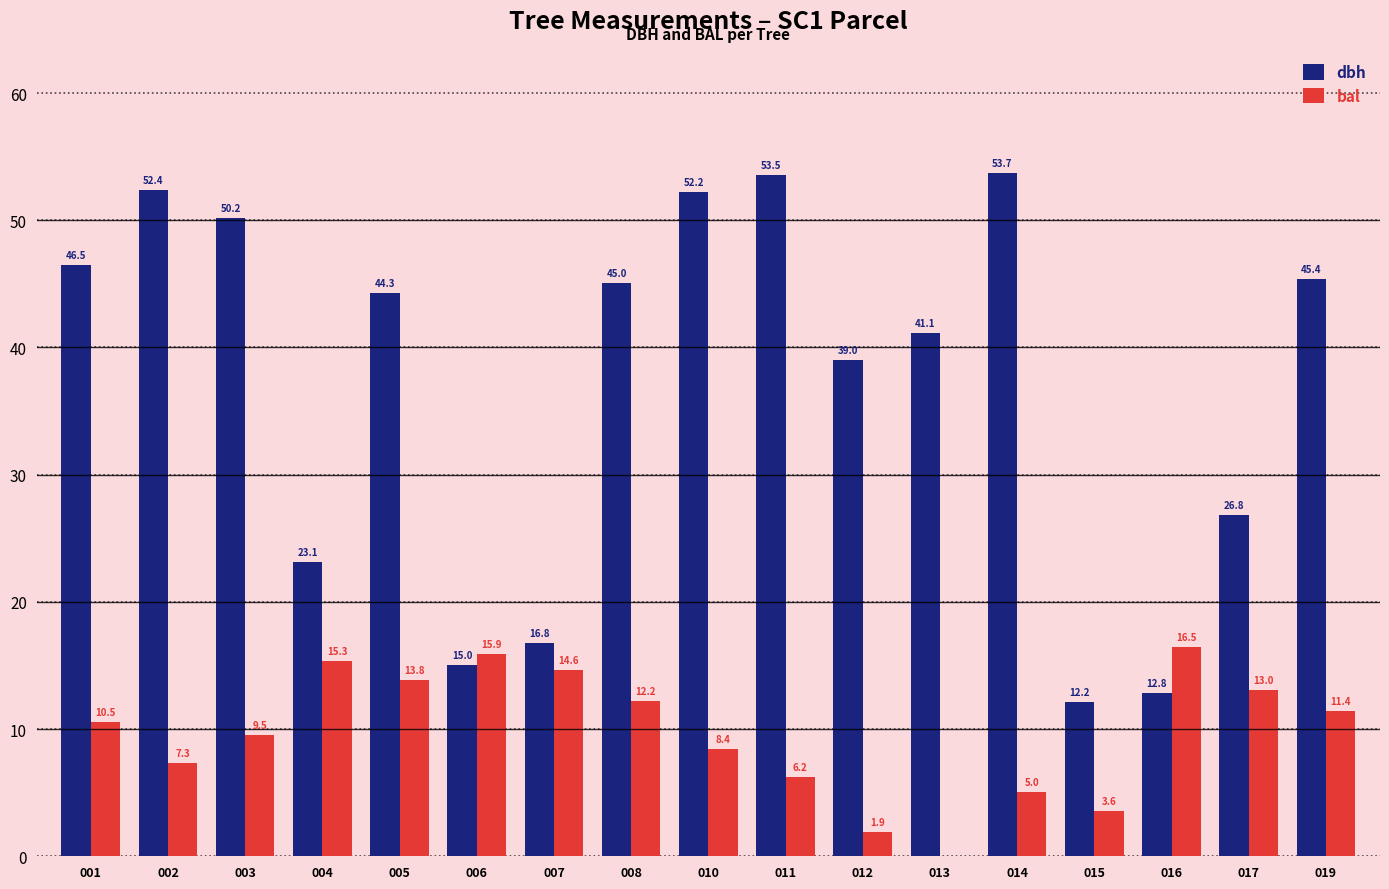

What is the total value across all series at 003?

59.7